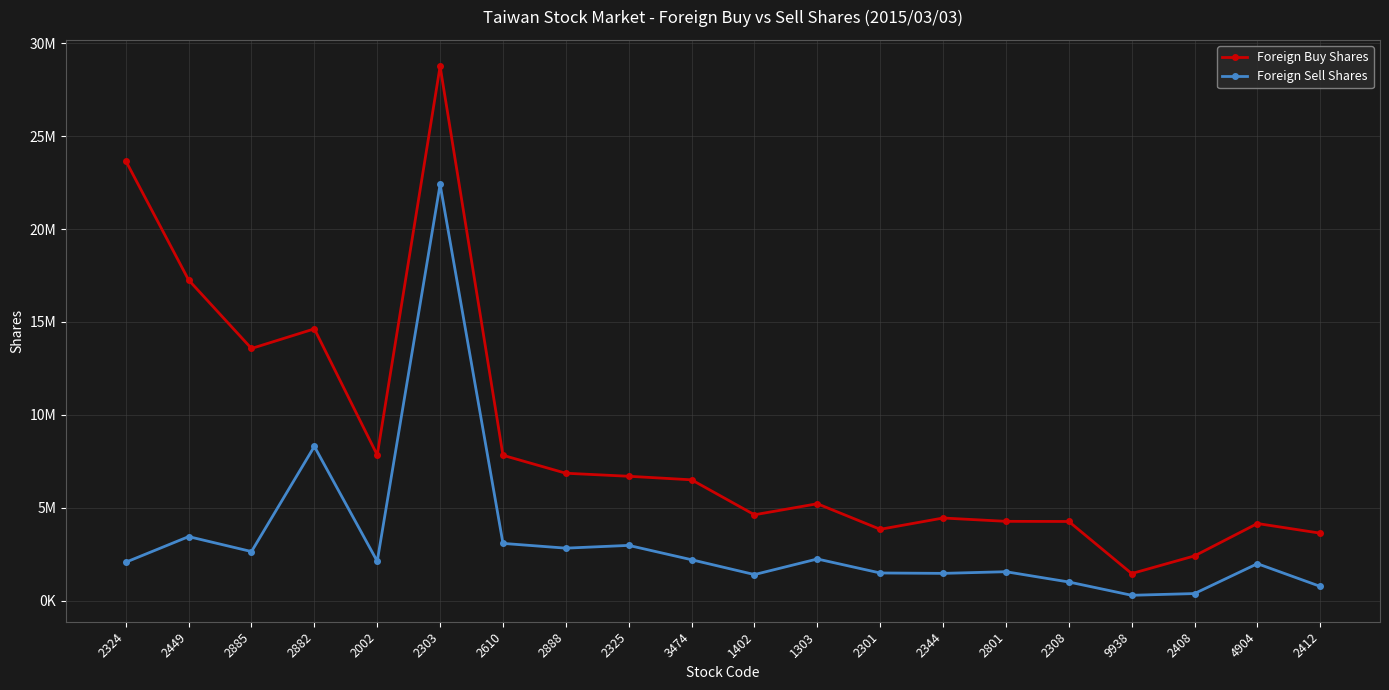

True or false: Foreign Buy Shares has a value of 13573297 at 2885.

True